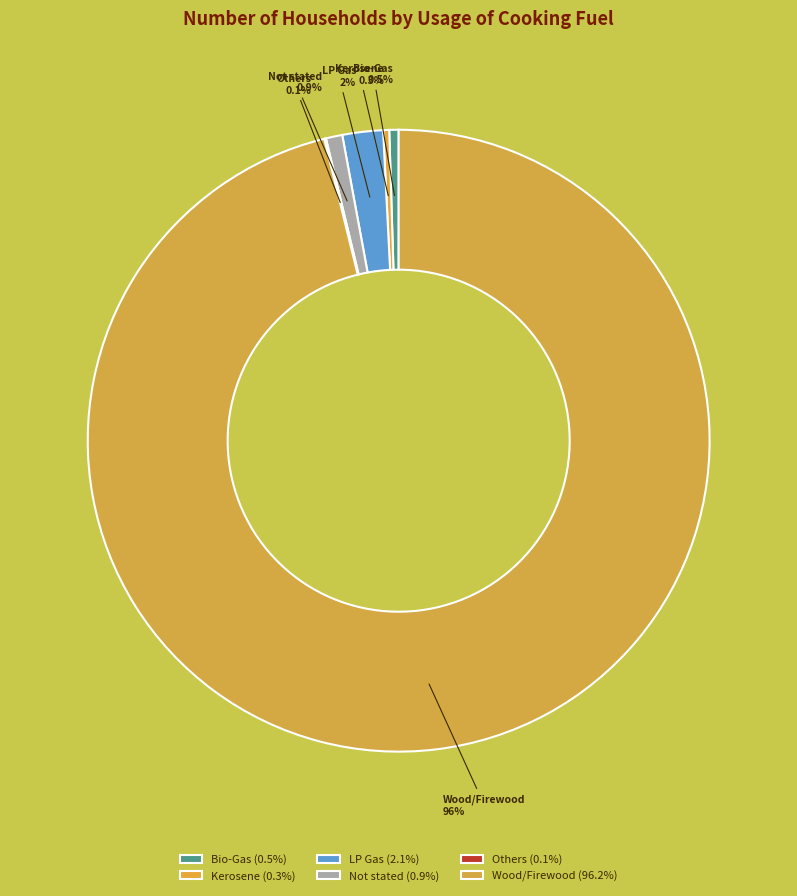

Is there any slice that represents more than half of the pie?

Yes